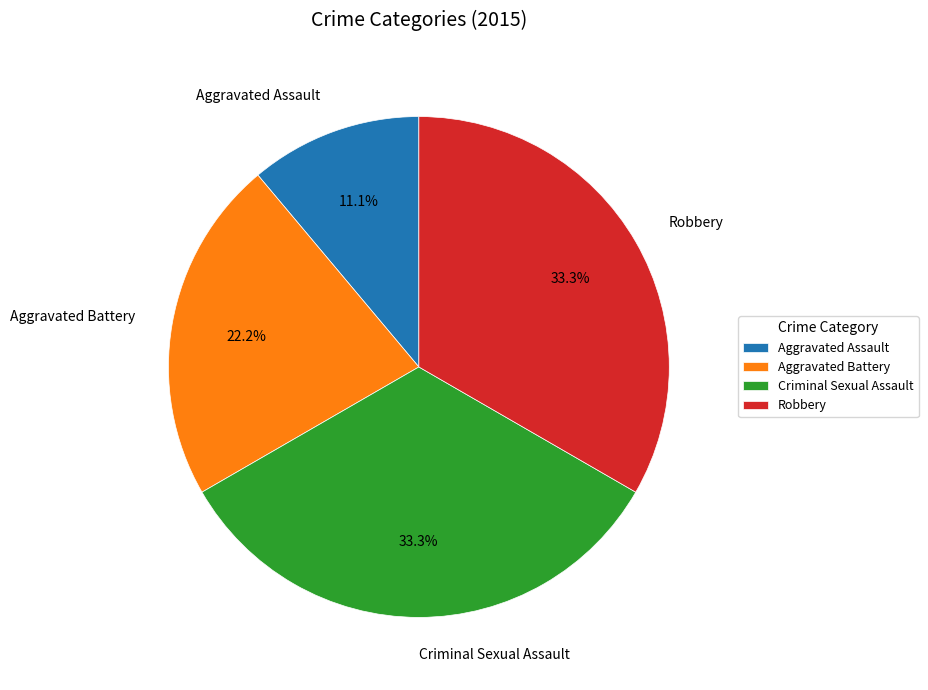

What percentage do Aggravated Assault and Criminal Sexual Assault together represent?

44.4%